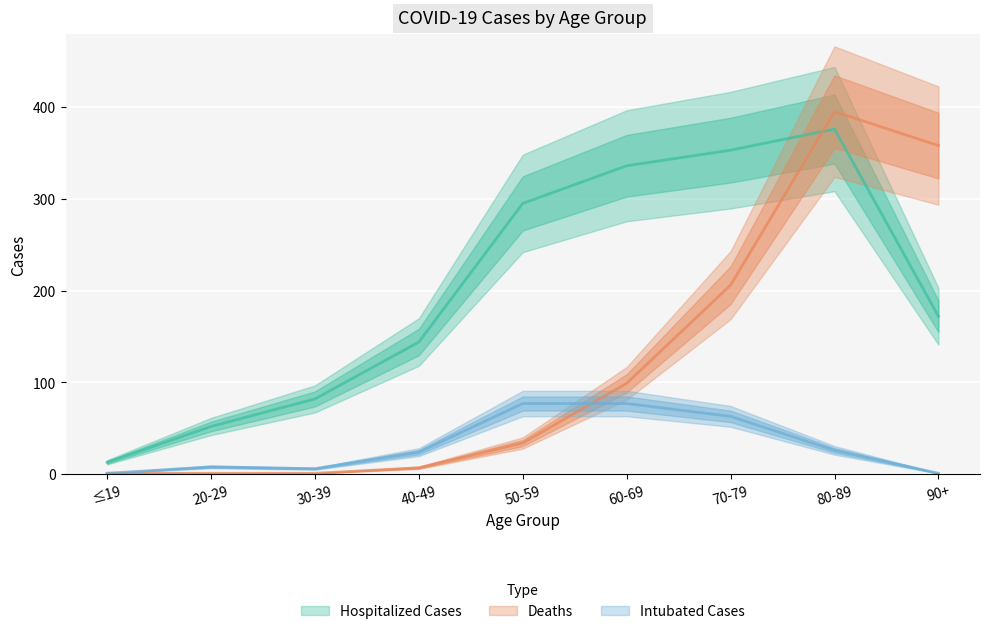

What is the average value of the Hospitalized Cases series?

203